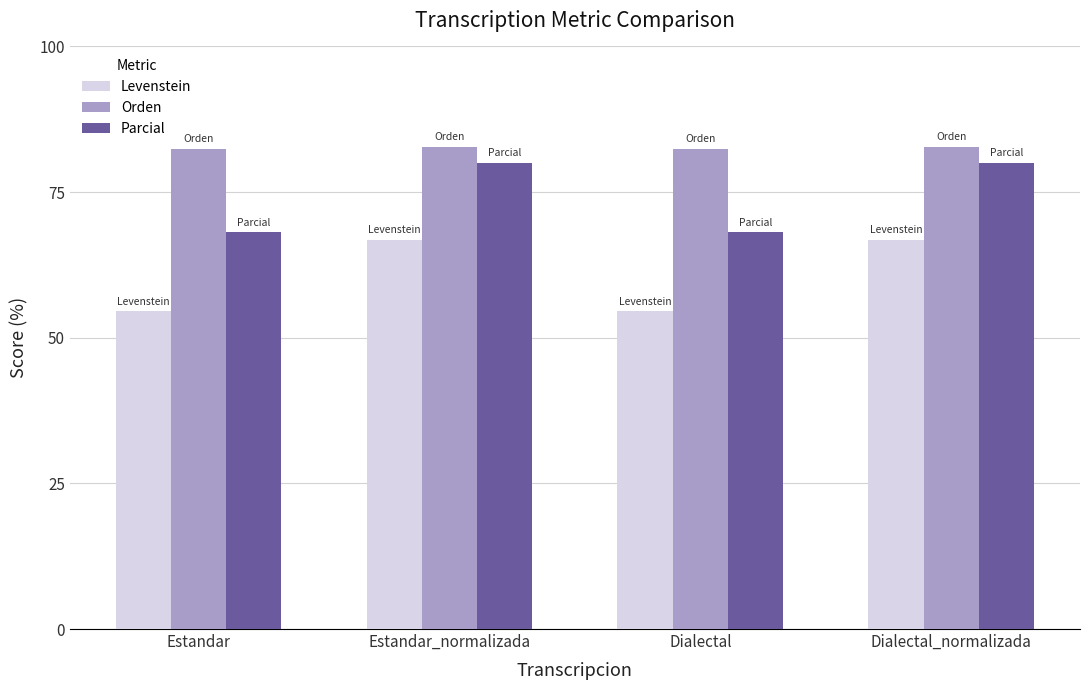

Is the value of Orden at Dialectal_normalizada greater than the value of Parcial at Estandar?

Yes